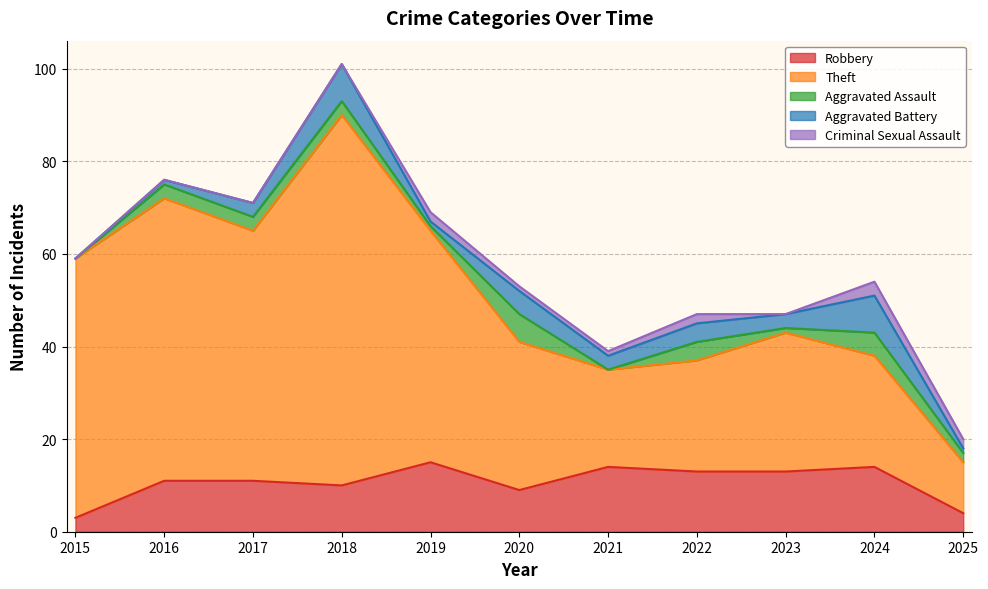

Which category has the lowest value in the Theft series?

2025